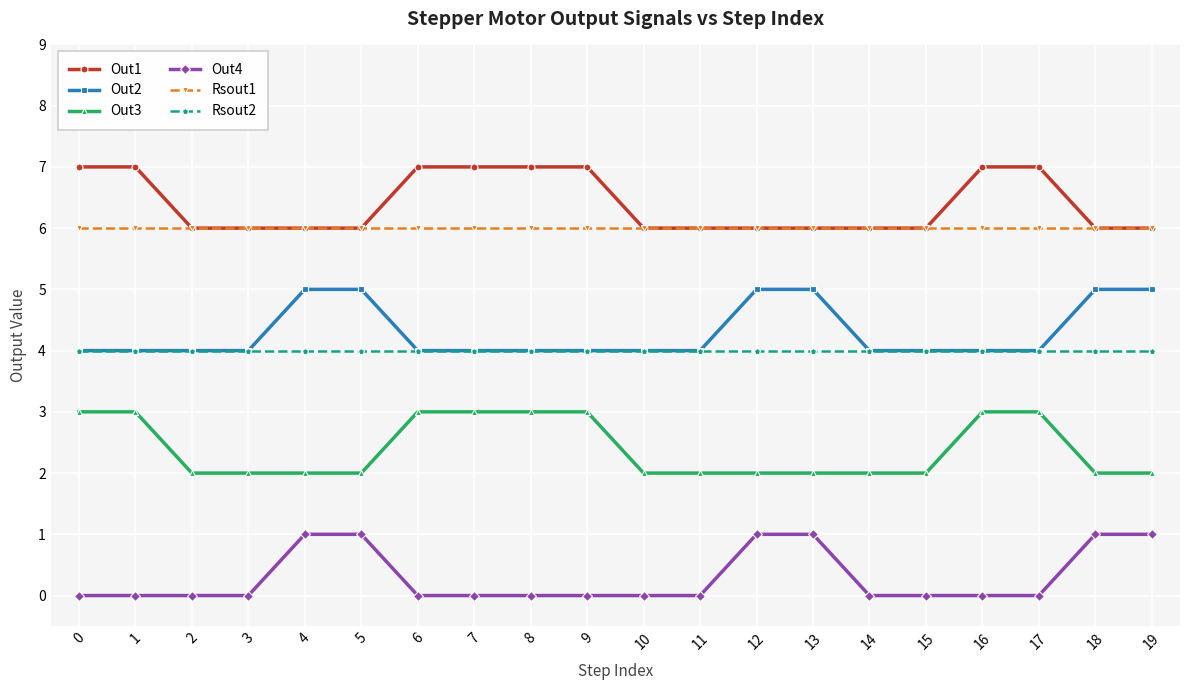

Is it true that Out4 equals 0 at 8?

True